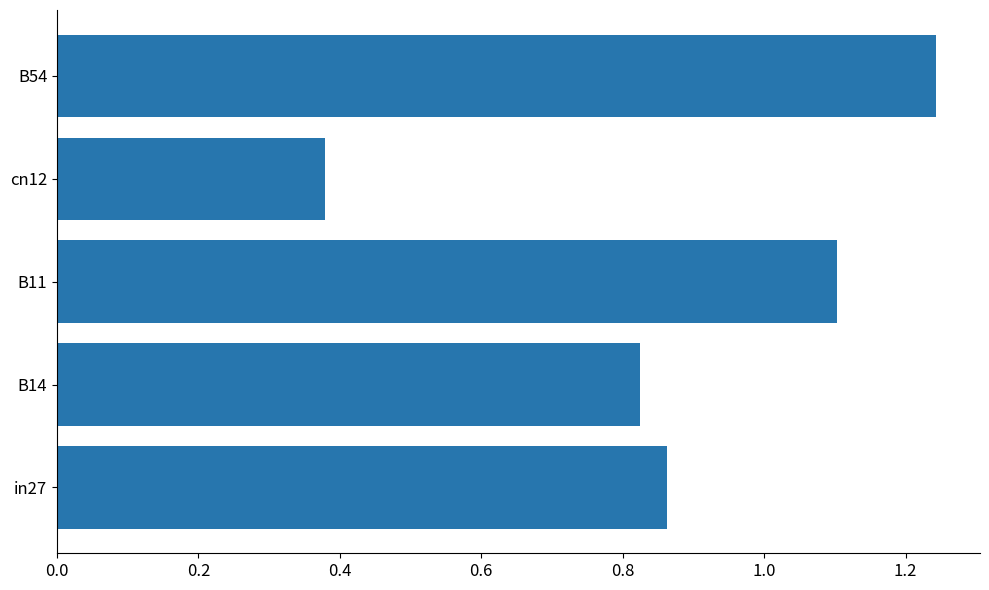

The chart shows a value of 0.5 at cn12. True or false?

False